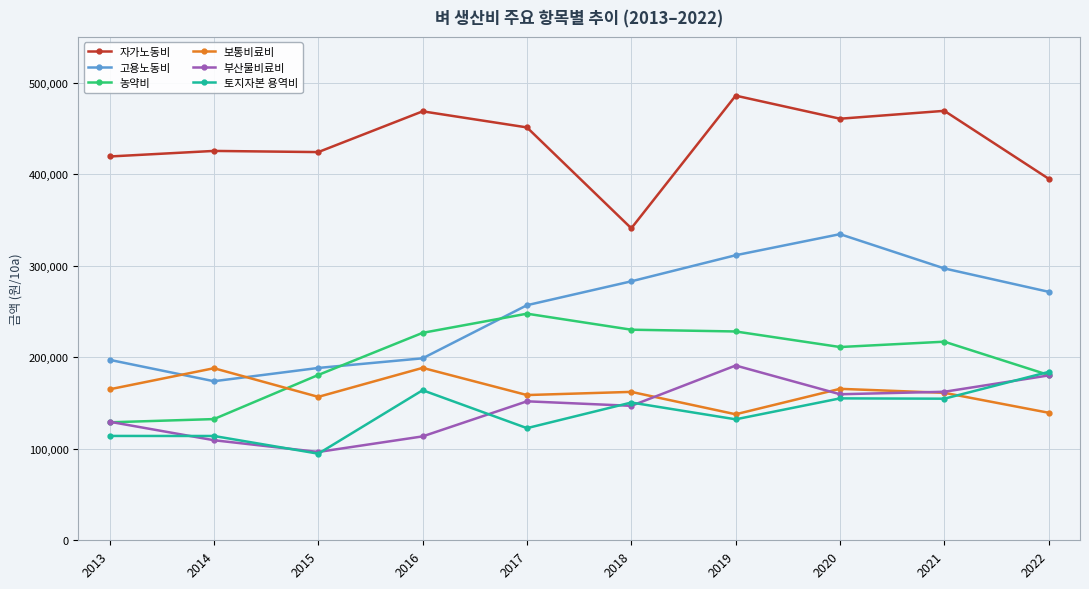

Does the chart have visible grid lines?

Yes